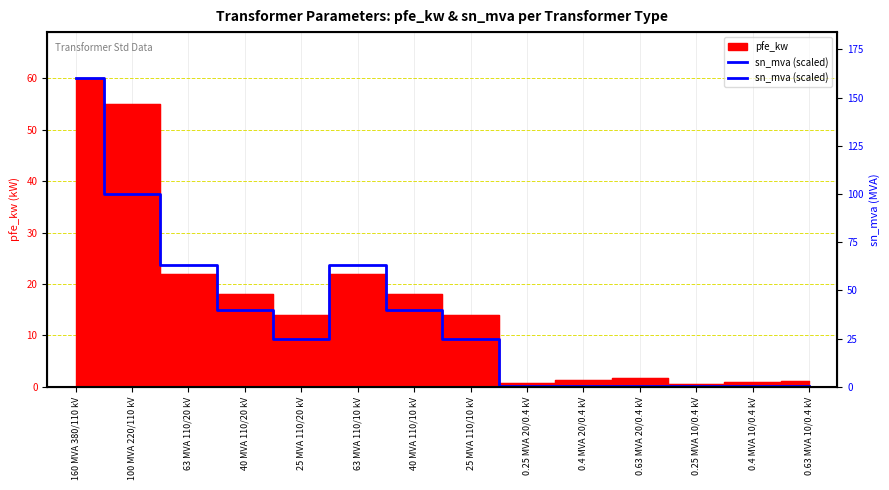

How many points are higher than both their immediate neighbors (excluding endpoints)?

2